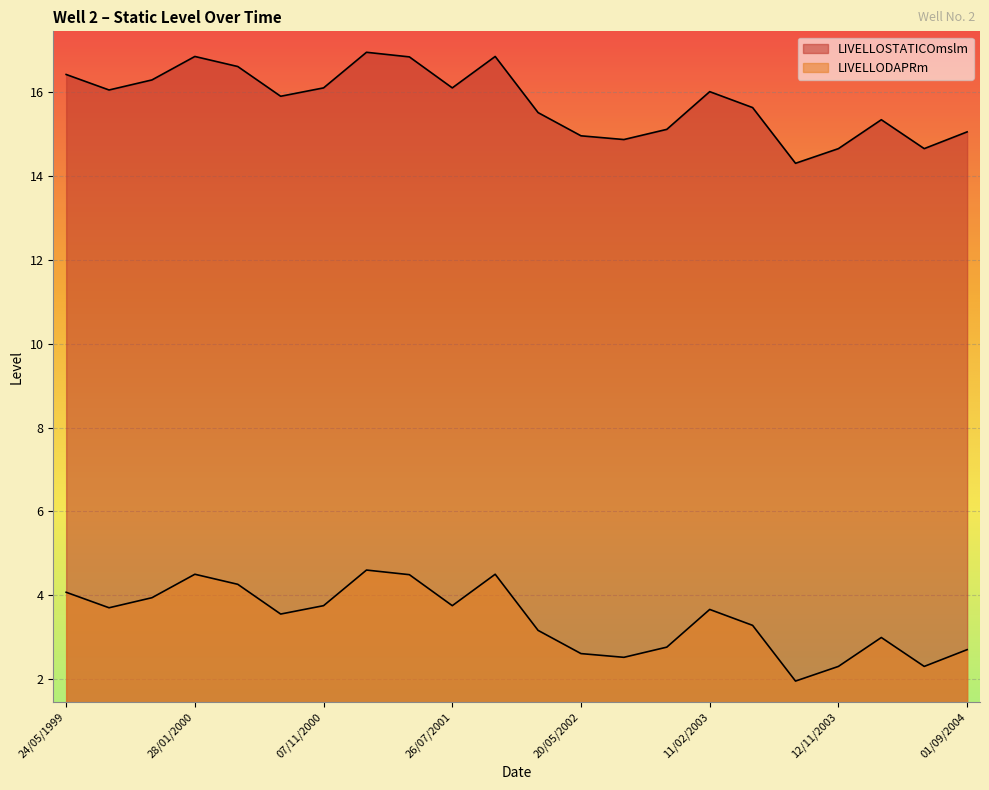

Rank the series by their average value, from highest to lowest.

LIVELLOSTATICOmslm, LIVELLODAPRm